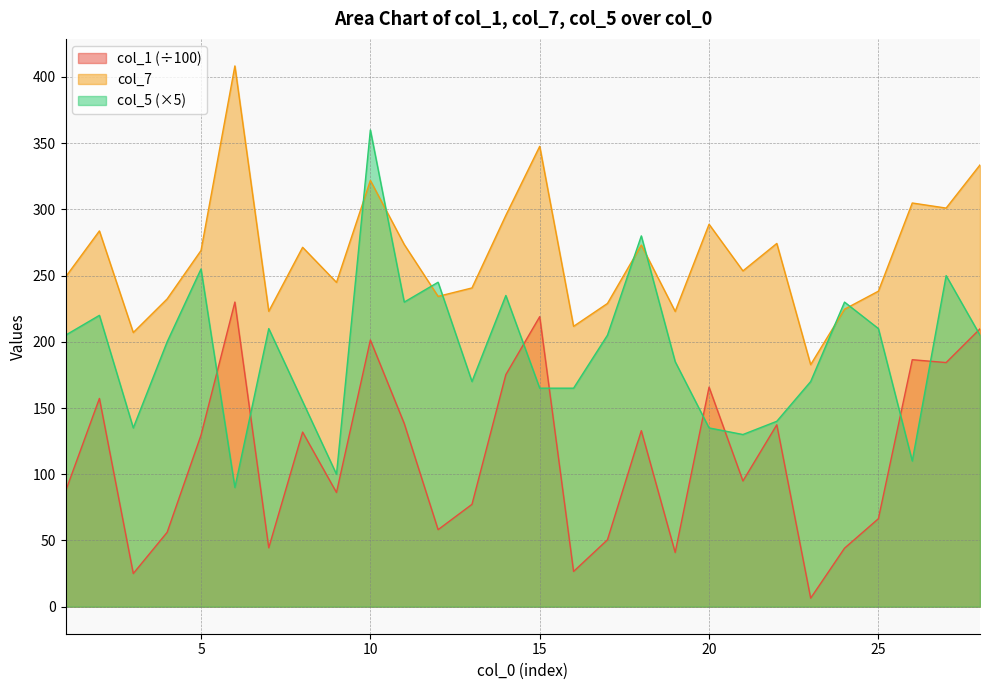

At how many categories does at least one series exceed 350?

2